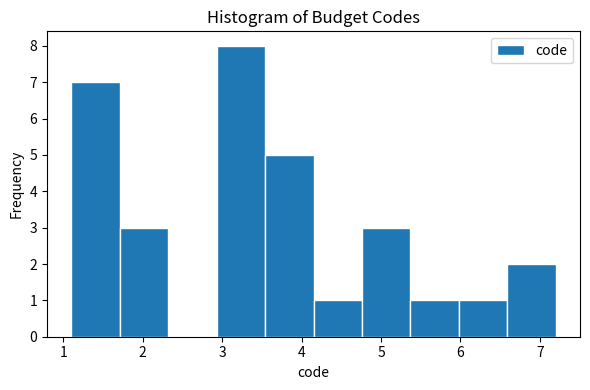

How tall is the bar that spans 6.59 to 7.20 on the x-axis? Neither the bar edges nor the heights are printed on the chart, so give them approximately, as read against the axes.

2